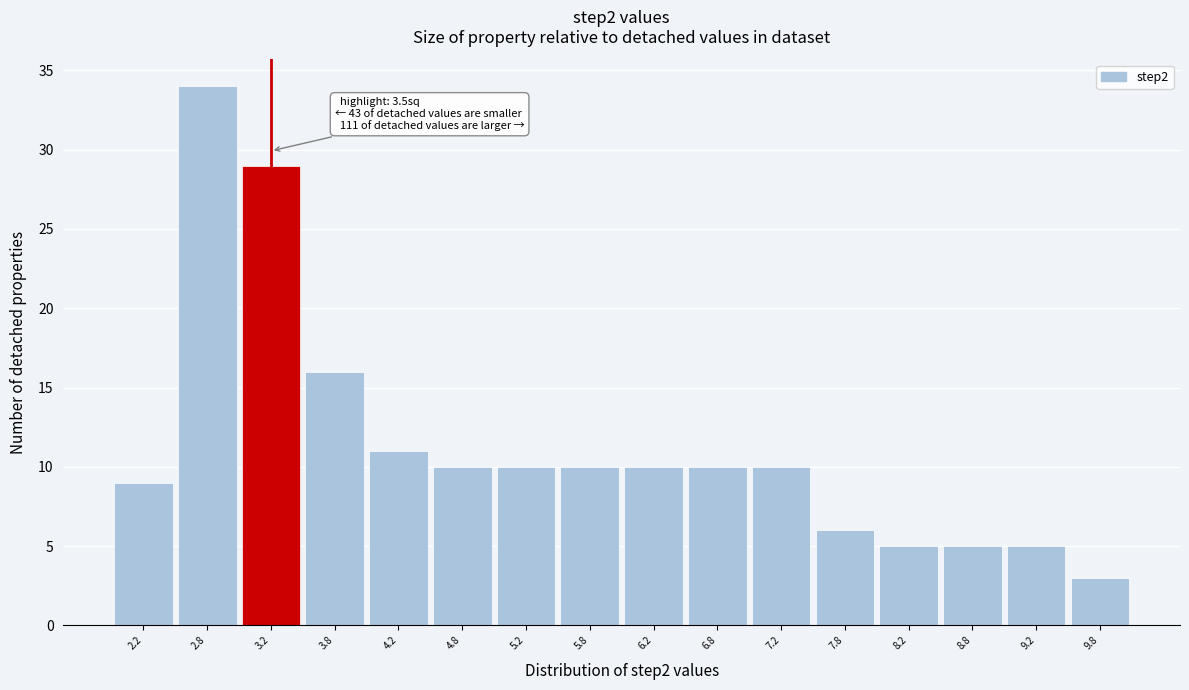

Reading left to right, list all the values displayed in this chart.

9	34	29	16	11	10	10	10	10	10	10	6	5	5	5	3